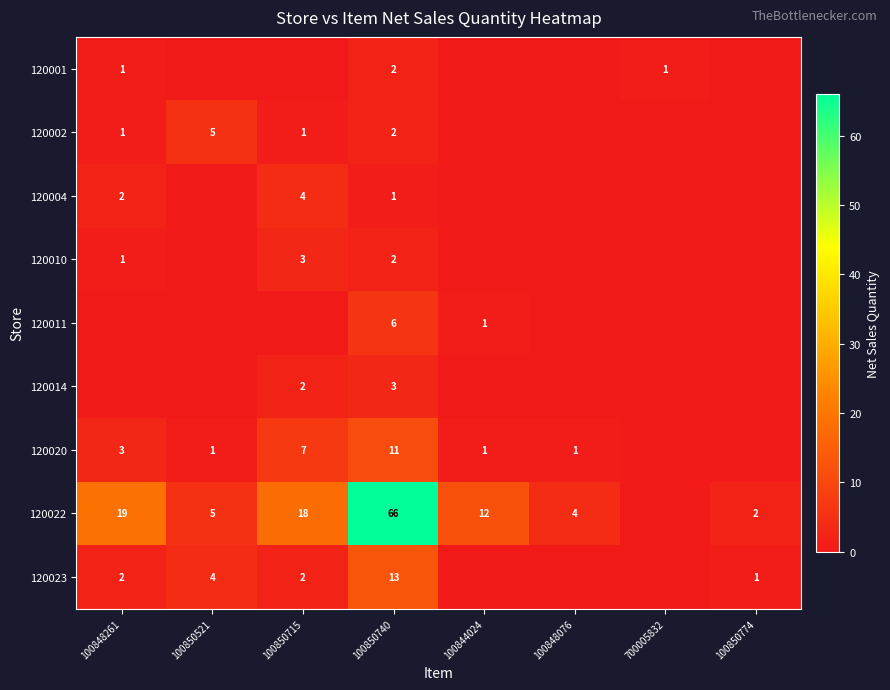

At which category does the chart reach its peak across all series?

100850740